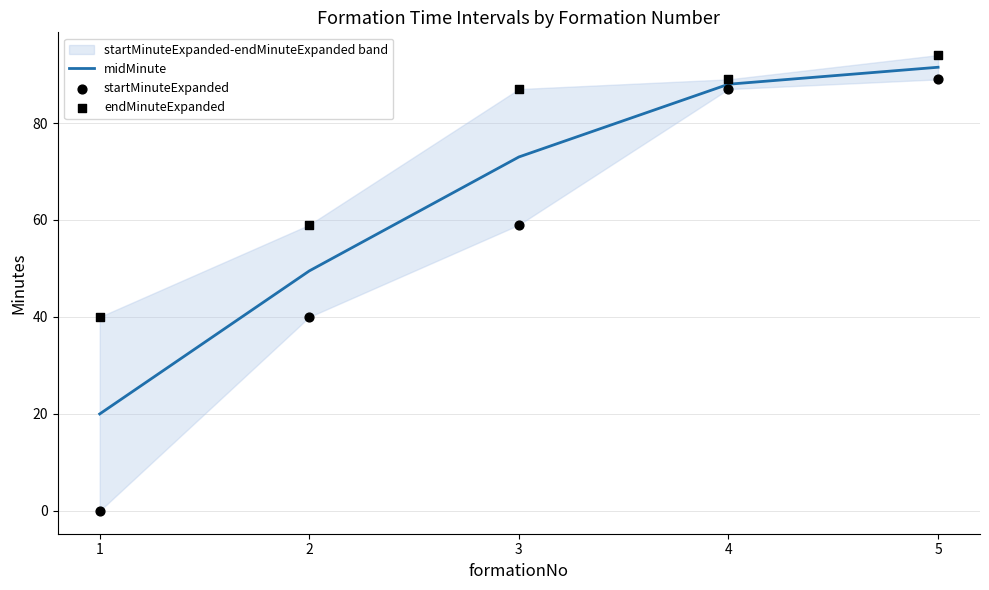

At how many categories does at least one series exceed 82?

3